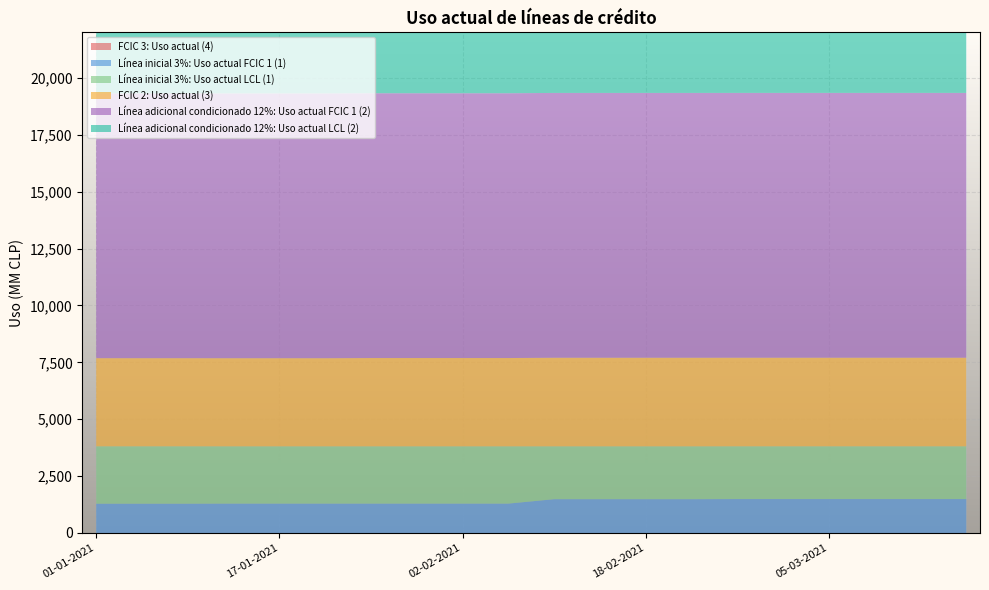

Reading left to right, what are all the values shown in this chart?

FCIC 3: Uso actual (4): 0	0	0	0	0	0	0	0	0	0	0	0	0	0	0	0	0	0	0	0
Línea inicial 3%: Uso actual FCIC 1 (1): 1288	1288	1288	1292	1292	1292	1292	1292	1292	1292	1486	1486	1486	1486	1491	1491	1491	1491	1491	1491
Línea inicial 3%: Uso actual LCL (1): 2521	2521	2521	2516	2516	2516	2516	2516	2516	2516	2322	2322	2322	2322	2318	2318	2318	2318	2318	2318
FCIC 2: Uso actual (3): 3873	3873	3873	3873	3873	3873	3880	3880	3880	3880	3893	3893	3893	3893	3893	3893	3893	3893	3893	3893
Línea adicional condicionado 12%: Uso actual FCIC 1 (2): 11636	11636	11636	11636	11636	11636	11636	11636	11636	11636	11636	11636	11636	11636	11636	11636	11636	11636	11636	11636
Línea adicional condicionado 12%: Uso actual LCL (2): 2725	2725	2725	2725	2725	2725	2725	2725	2725	2725	2725	2725	2725	2725	2725	2725	2725	2725	2725	2725